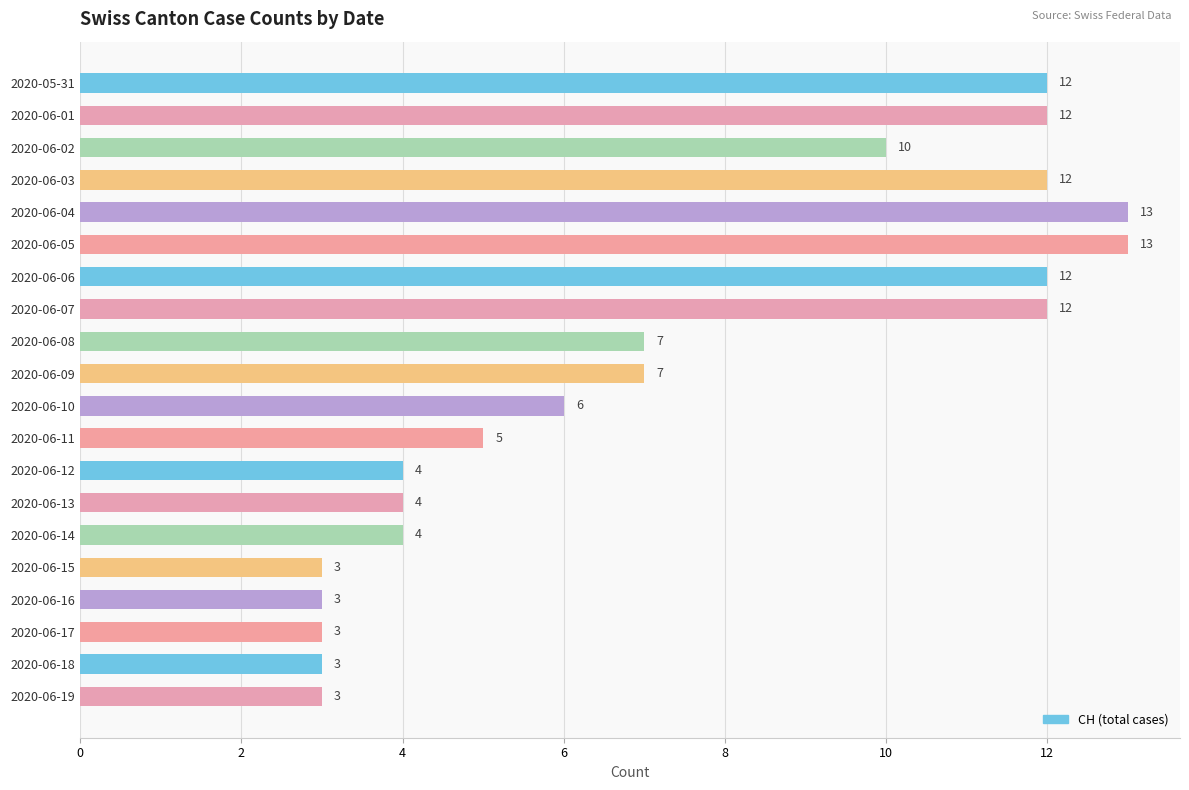

How many bars are there in total?

20